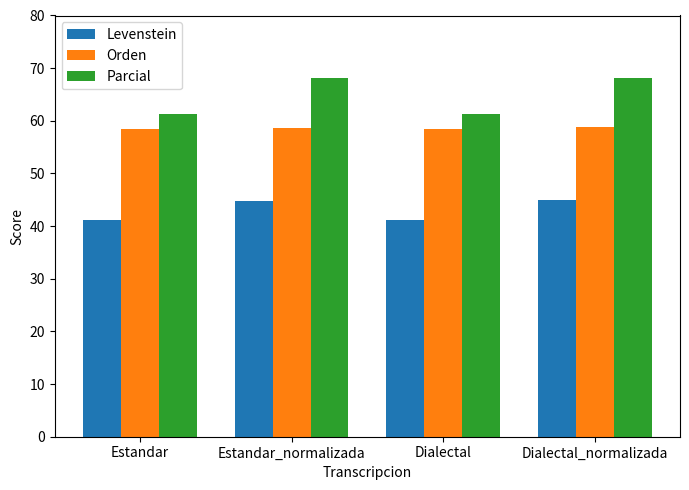

What is the label of the 4th bar from the left?

Dialectal_normalizada